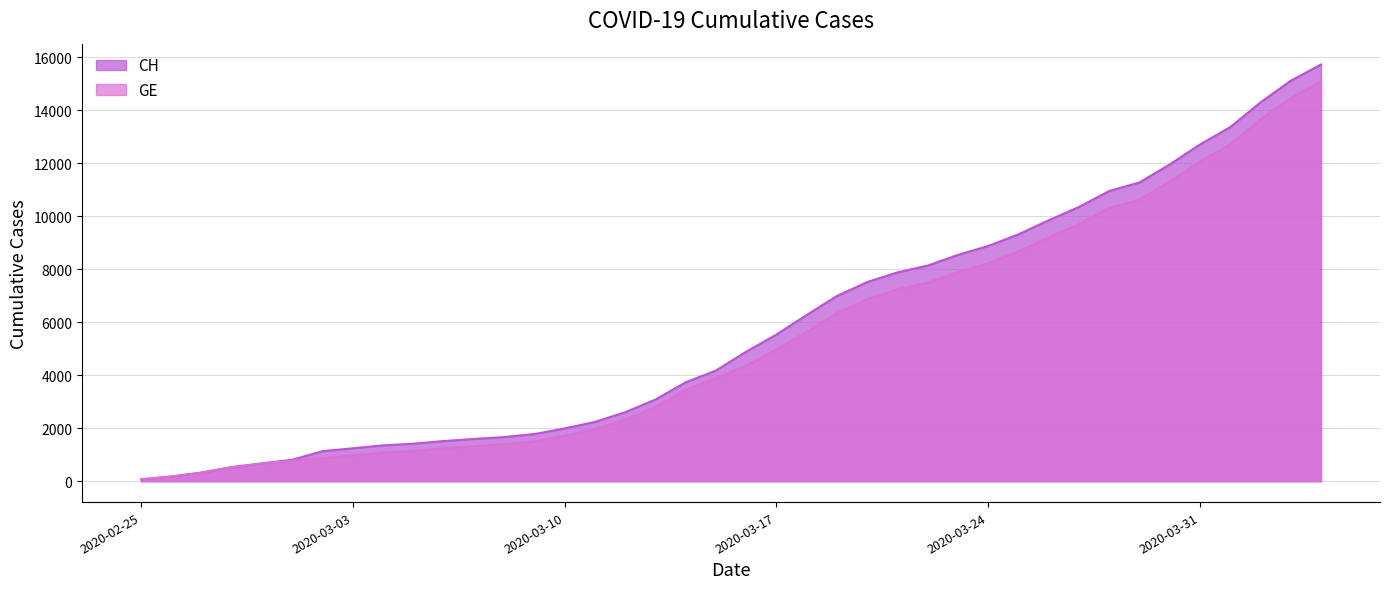

True or false: CH has more than 2 points higher than both neighbors.

False